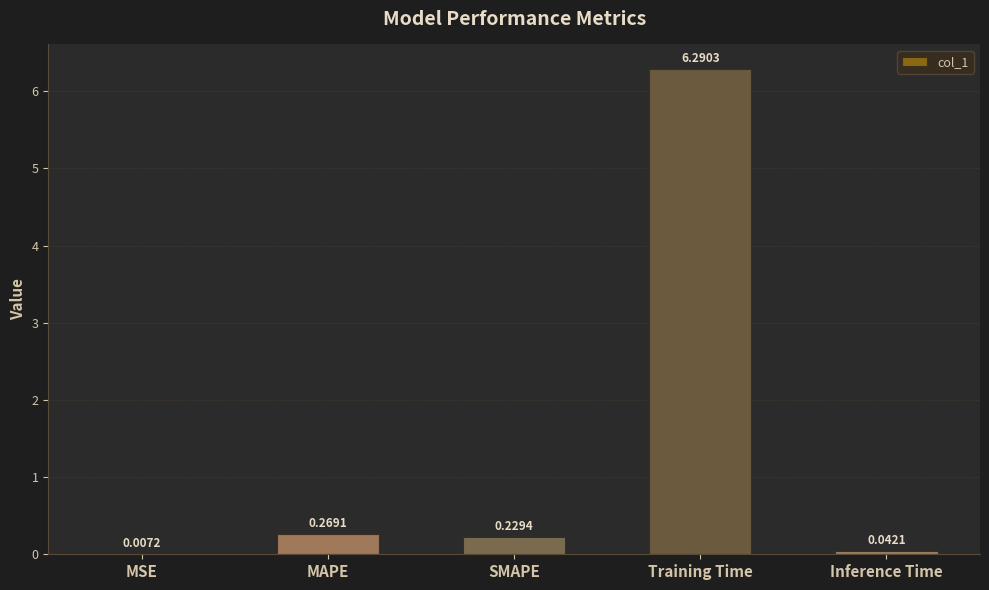

What is the sum of the values at Inference Time and Training Time?

6.3